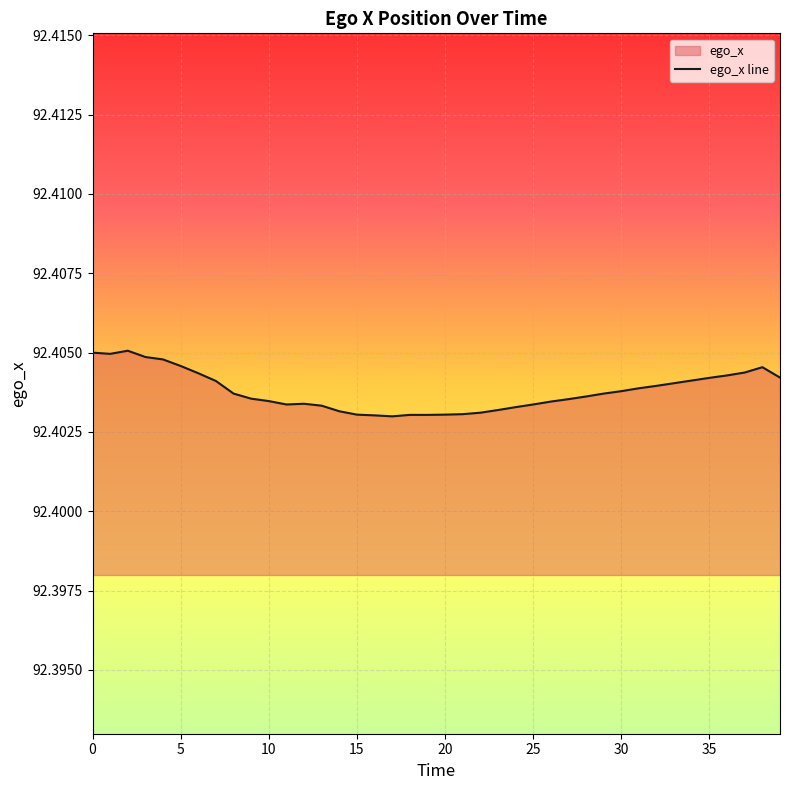

Reading right to left, transcribe all the data shown in this chart.

92.4	92.4	92.4	92.4	92.4	92.4	92.4	92.4	92.4	92.4	92.4	92.4	92.4	92.4	92.4	92.4	92.4	92.4	92.4	92.4	92.4	92.4	92.4	92.4	92.4	92.4	92.4	92.4	92.4	92.4	92.4	92.4	92.4	92.4	92.4	92.4	92.4	92.4	92.4	92.4